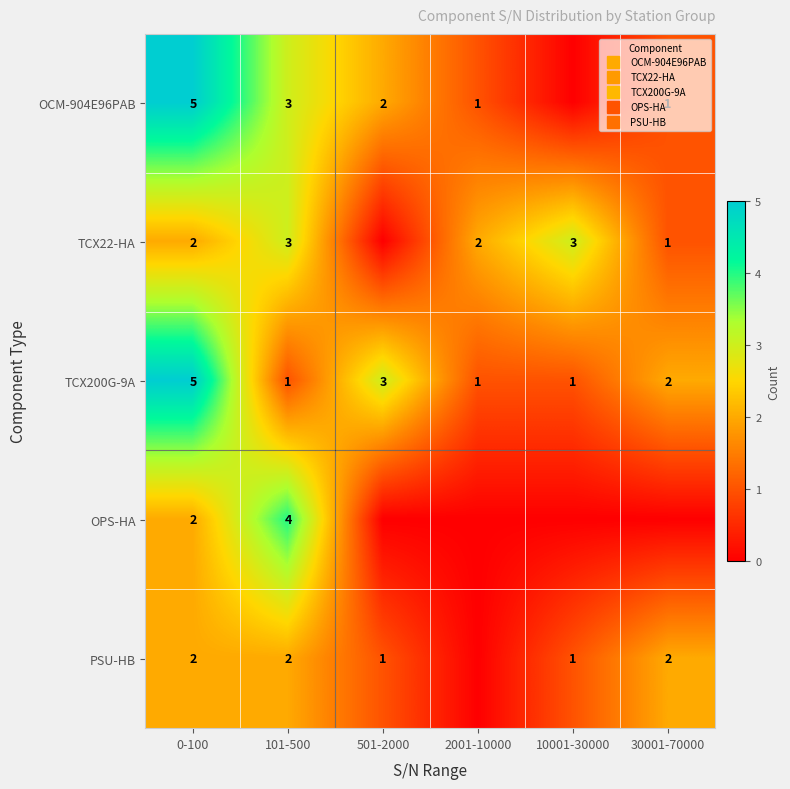

At which category does the chart reach its peak across all series?

0-100